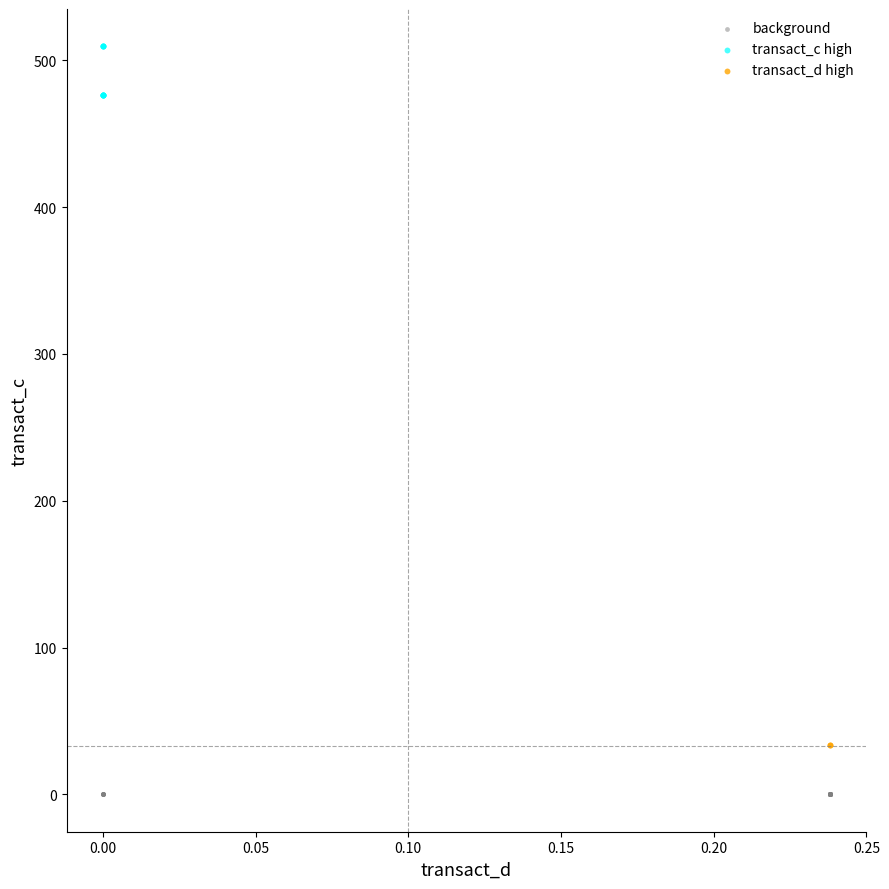

Which series contains the lowest Y value?

background